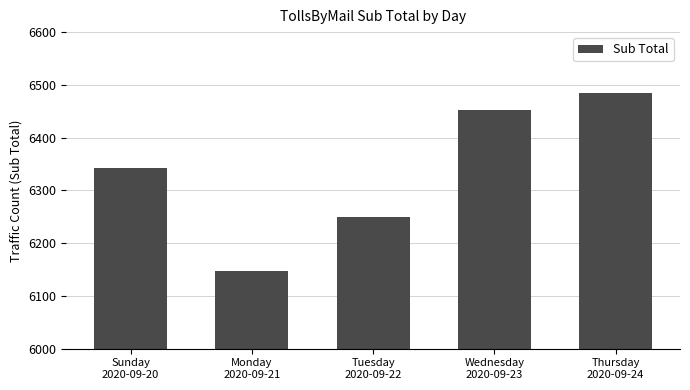

What is the sum of the values at Tuesday
2020-09-22 and Wednesday
2020-09-23?

12703.0